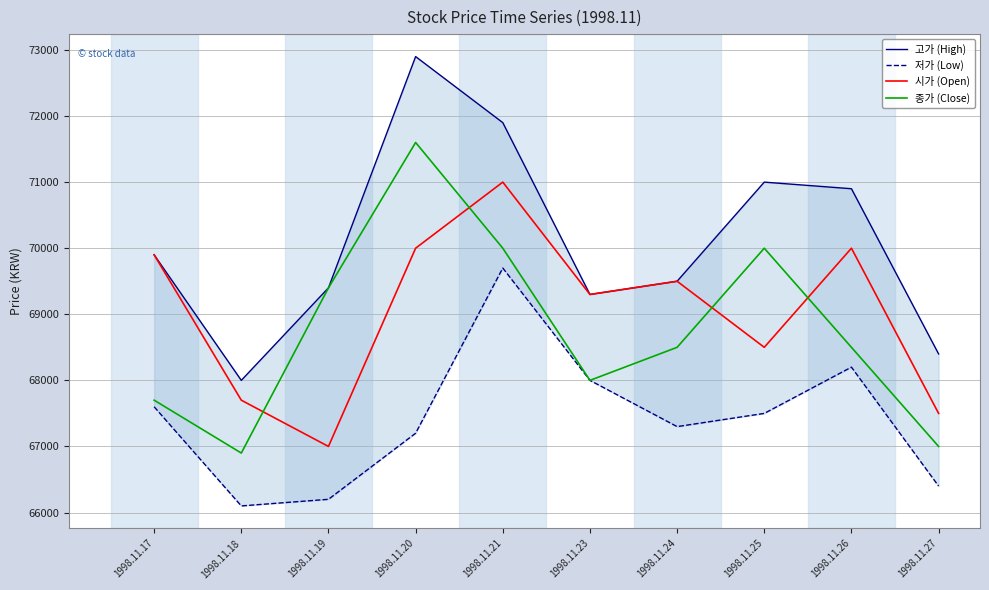

Reading right to left, extract all data points from this chart.

고가 (High): 68400	70900	71000	69500	69300	71900	72900	69400	68000	69900
저가 (Low): 66400	68200	67500	67300	68000	69700	67200	66200	66100	67600
시가 (Open): 67500	70000	68500	69500	69300	71000	70000	67000	67700	69900
종가 (Close): 67000	68500	70000	68500	68000	70000	71600	69400	66900	67700